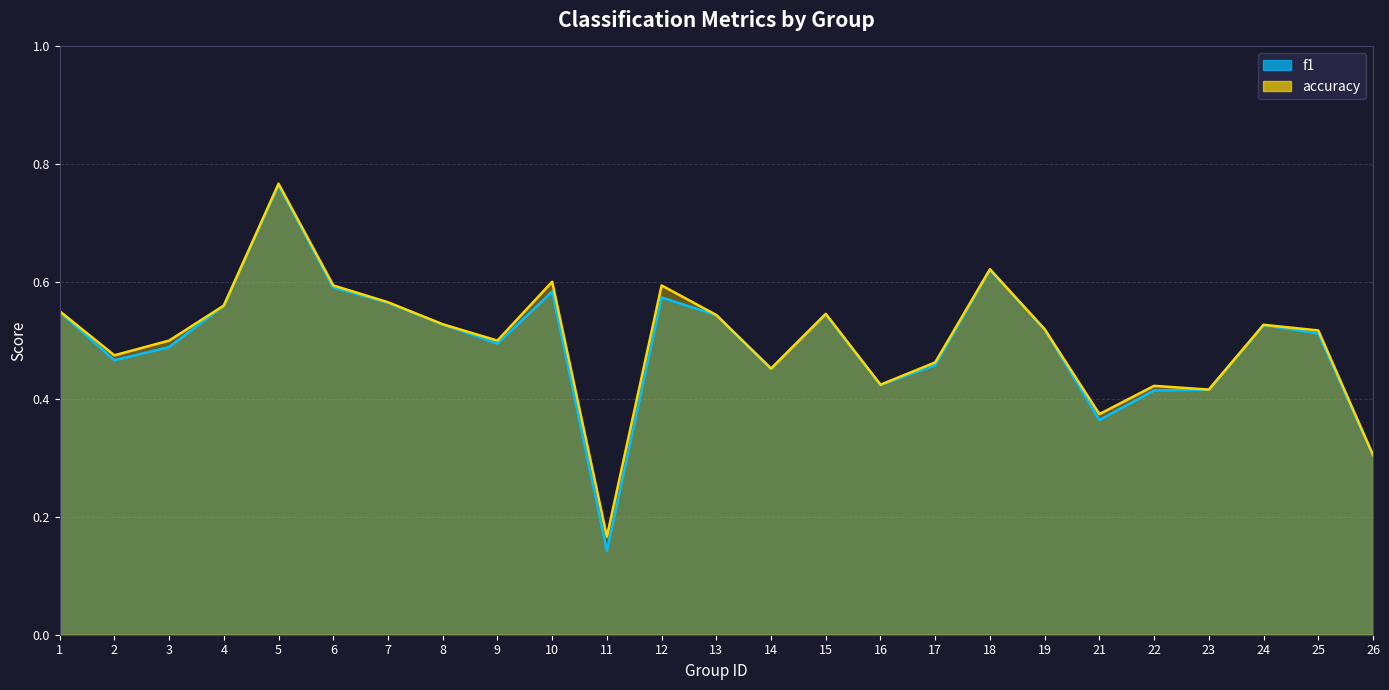

What is the total value across all series at 14?

0.9